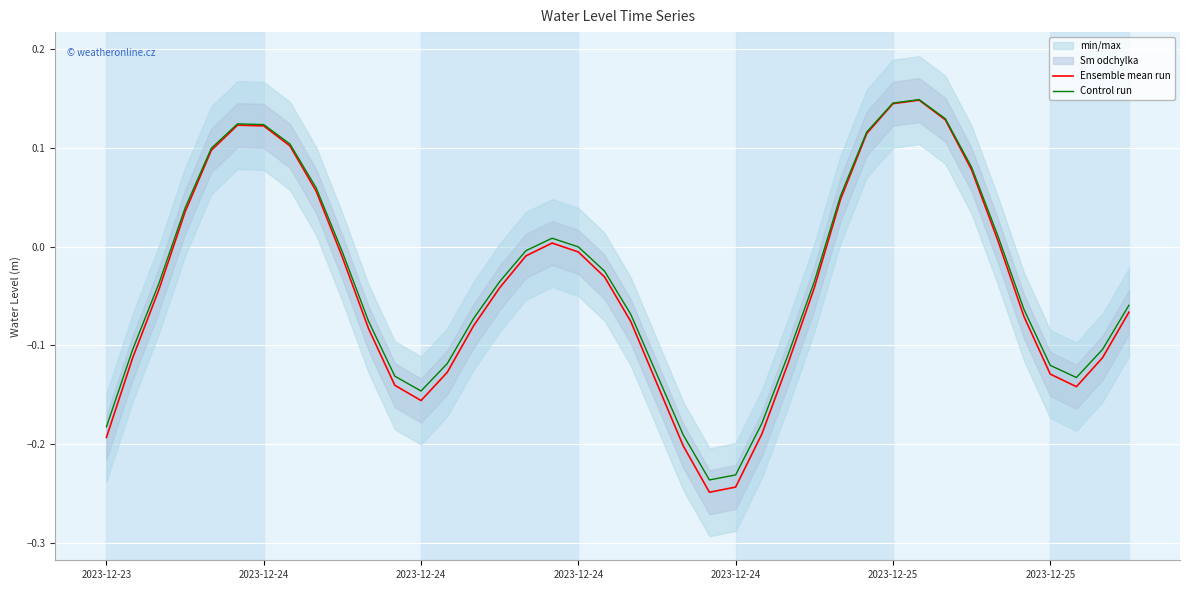

The Ensemble mean run series shows -0.1 at 39. True or false?

False